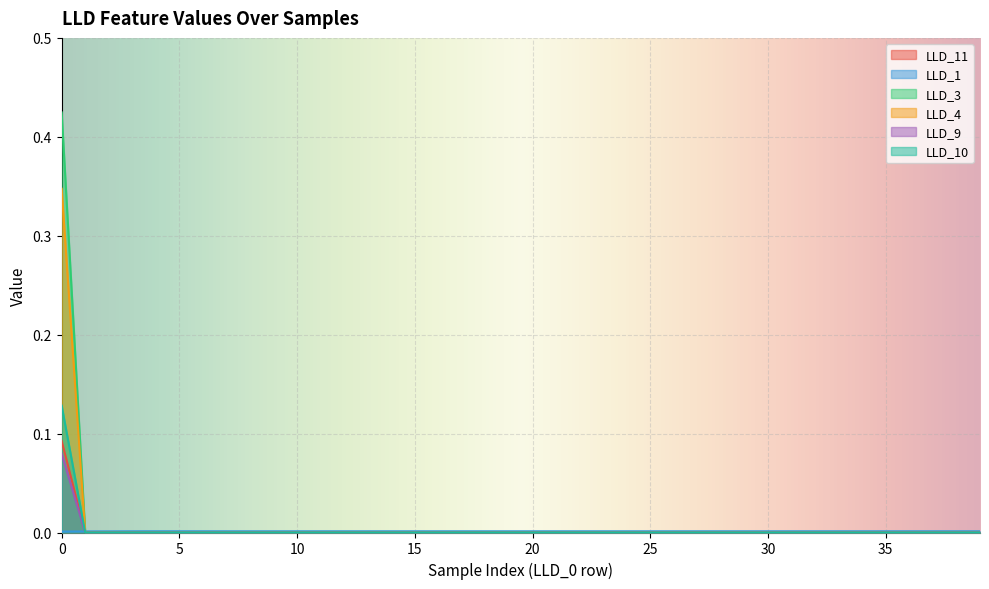

Count the LLD_3 values in the range 0 to 1.

40